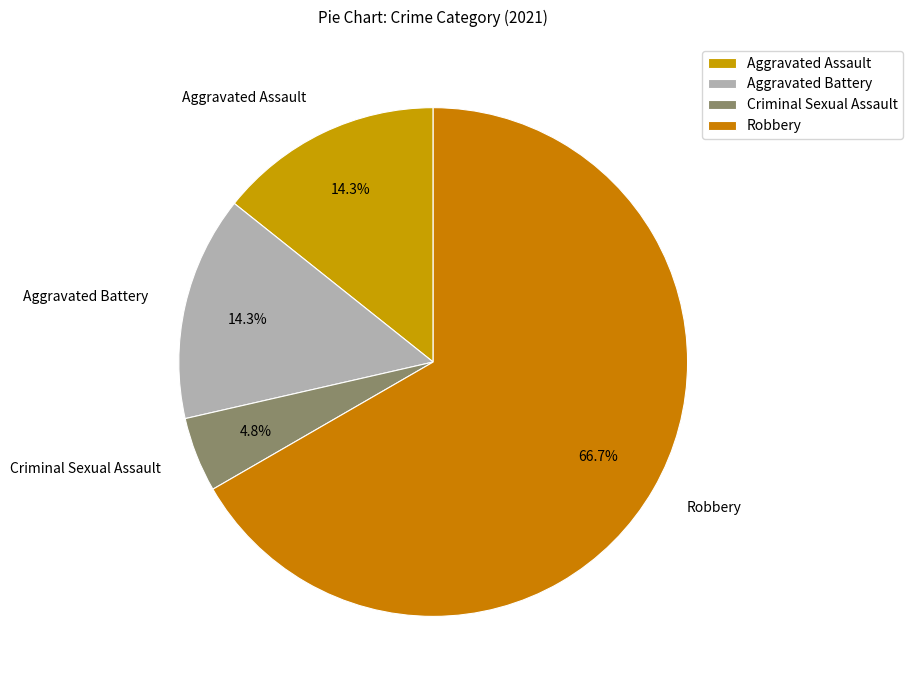

Combined, what portion of the pie is Aggravated Battery and Aggravated Assault?

28.6%